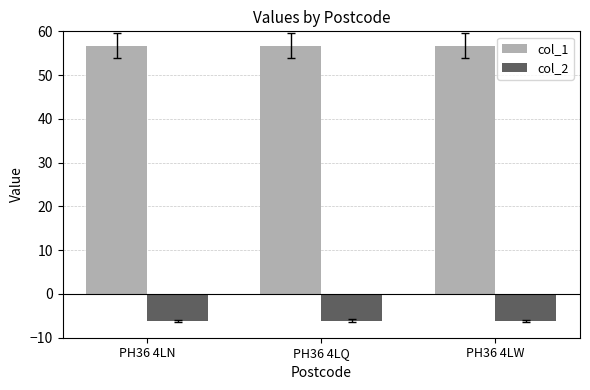

Is the value of col_1 at PH36 4LN greater than the value of col_2 at PH36 4LN?

Yes